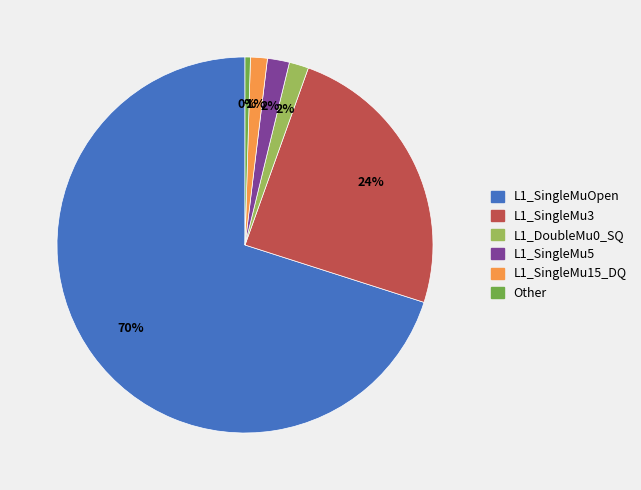

What is the largest slice in the pie chart?

L1_SingleMuOpen